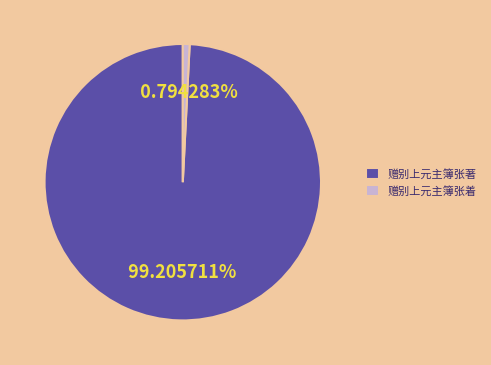

What is the ratio of the value at 赠别上元主簿张著 to the value at 赠别上元主簿张着?

124.9